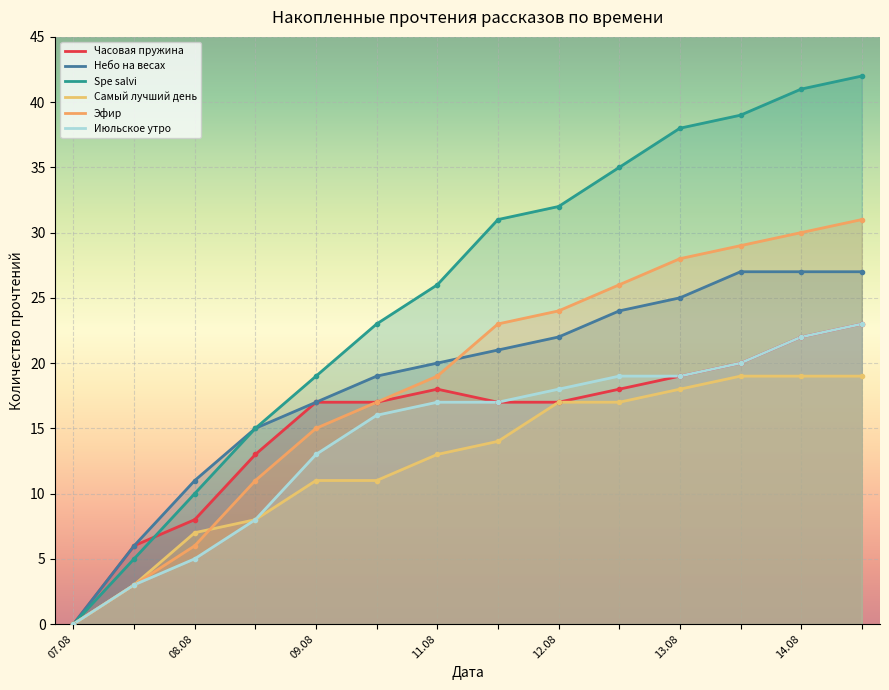

What is the label of the 8th point from the right?

11.08